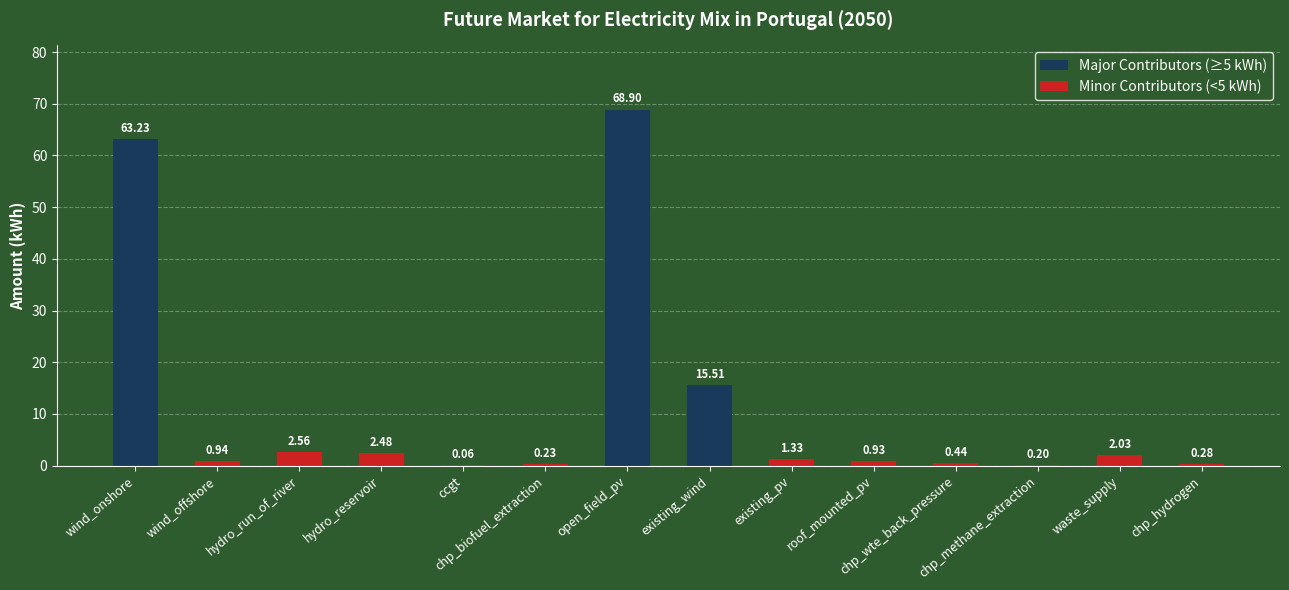

At how many categories does at least one series exceed 12?

3